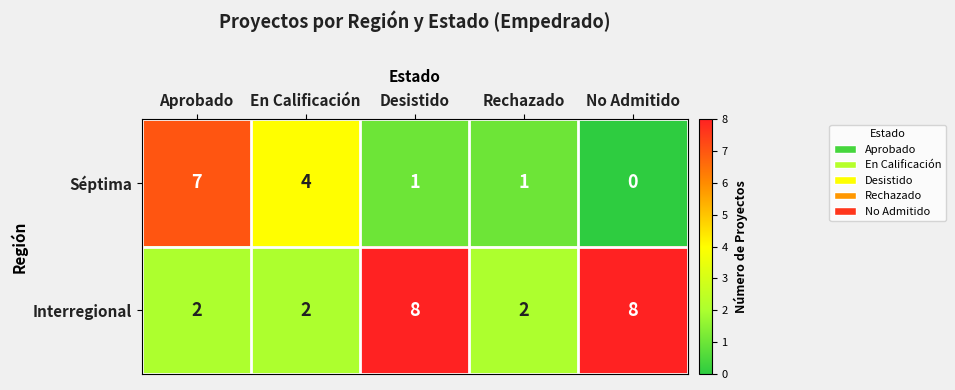

The Séptima series shows 10 at Aprobado. True or false?

False